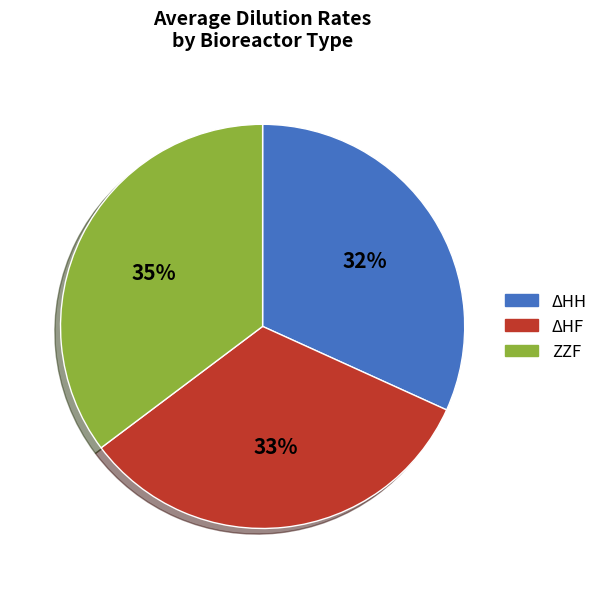

Rank the categories by value from highest to lowest.

ZZF, ΔHF, ΔHH